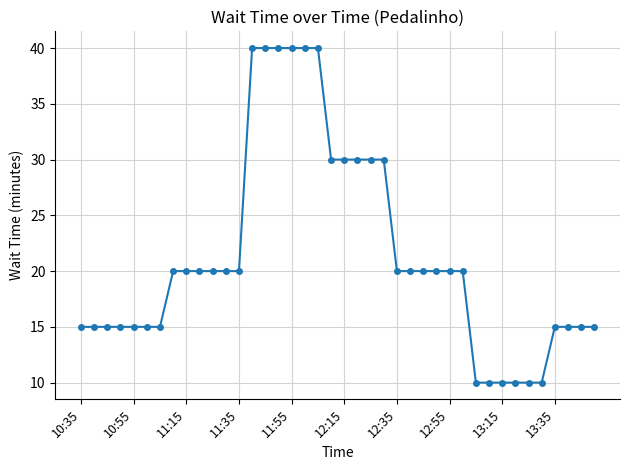

What is the value of the 11th point from the left?

20